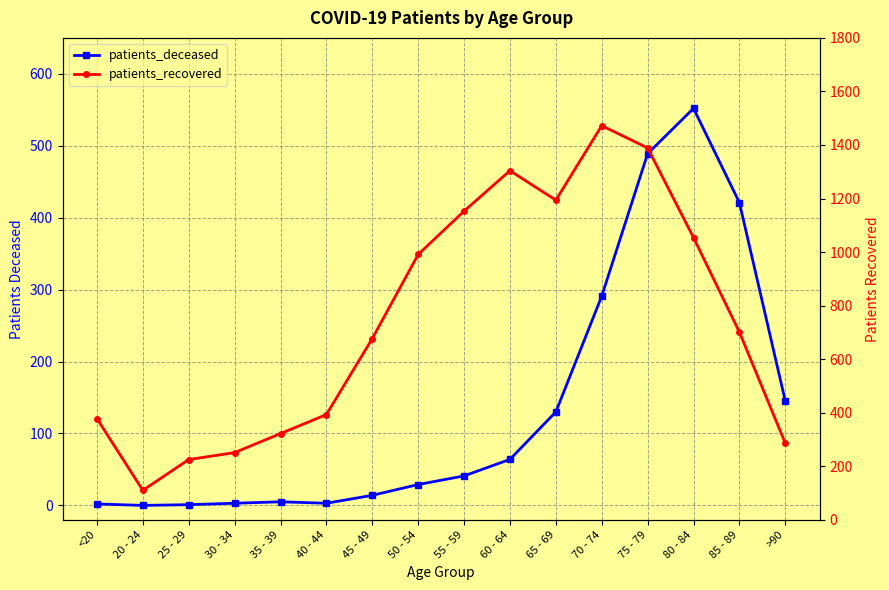

Reading right to left, list all the values displayed in this chart.

patients_deceased: 145	421	552	489	291	130	64	41	29	14	3	5	3	1	0	2
patients_recovered: 286	701	1054	1389	1472	1194	1304	1153	991	677	393	322	251	225	110	378